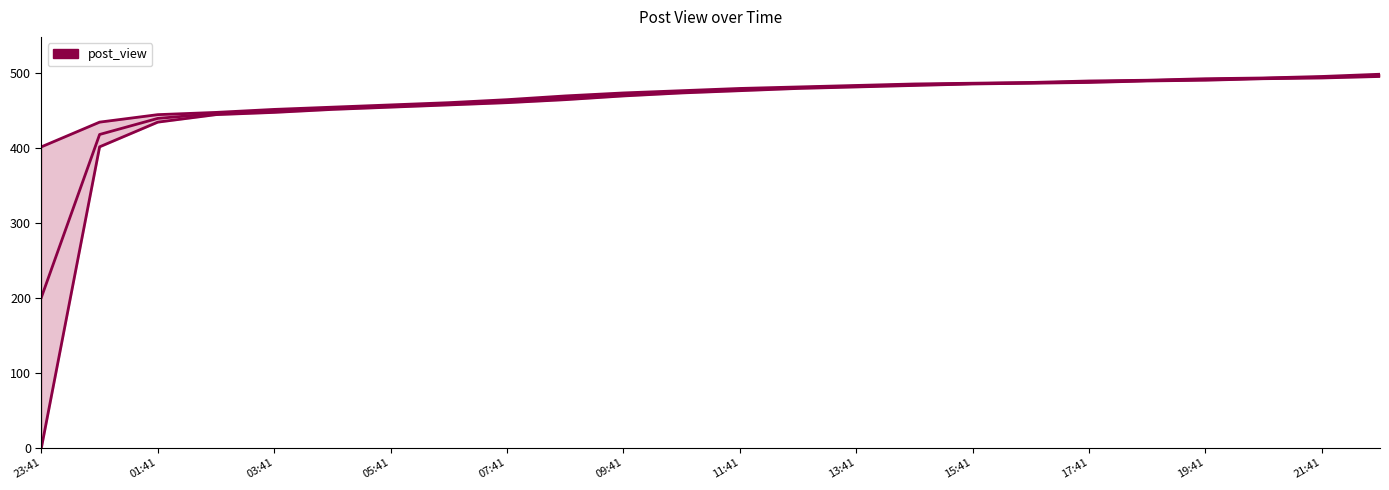

True or false: post_view_mid and post_view_upper intersect in this chart.

False